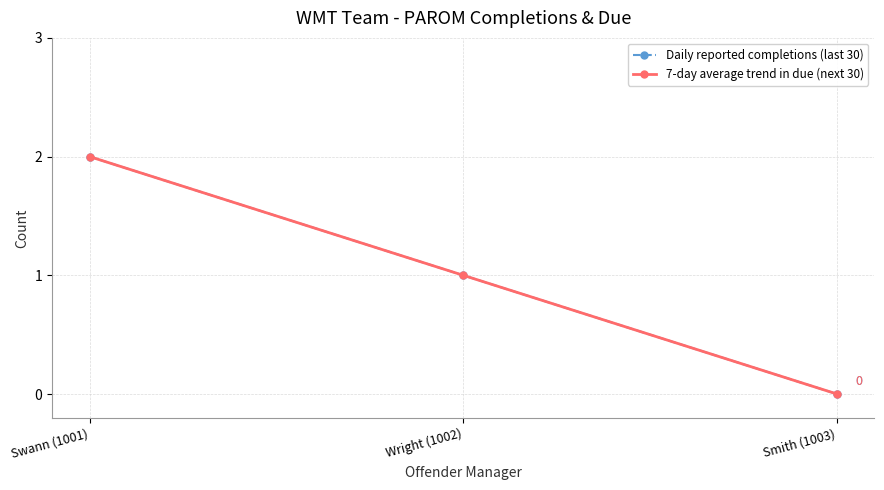

Is this an area chart (filled region under the line)?

No